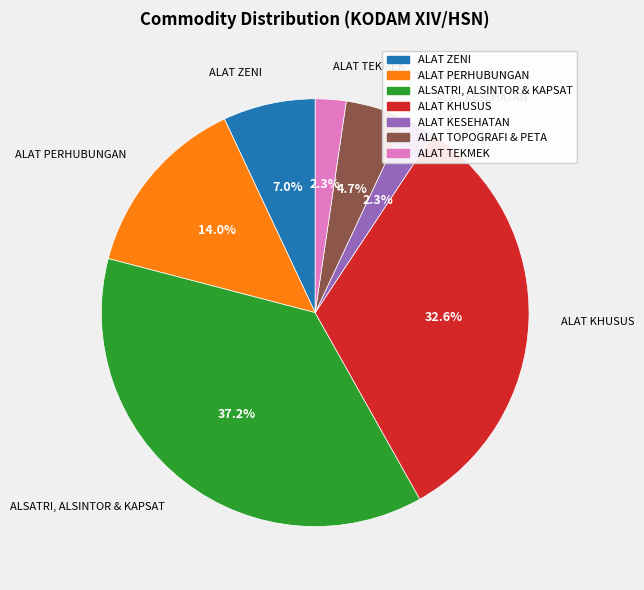

Between ALSATRI, ALSINTOR & KAPSAT and ALAT PERHUBUNGAN, which is larger?

ALSATRI, ALSINTOR & KAPSAT